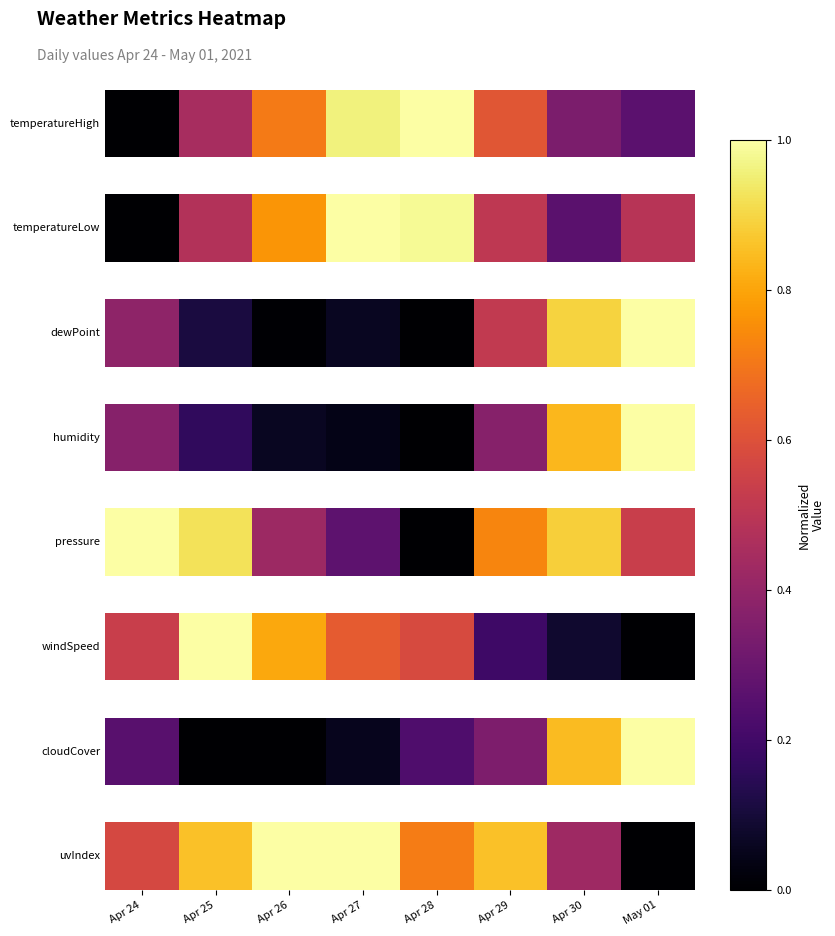

What is the average value?

0.7